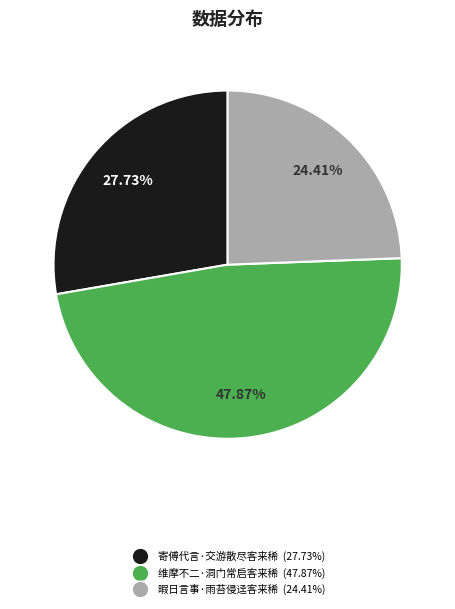

What is the ratio of the value at 维摩不二·洞门常启客来稀 to the value at 寄傅代言·交游散尽客来稀?

1.7